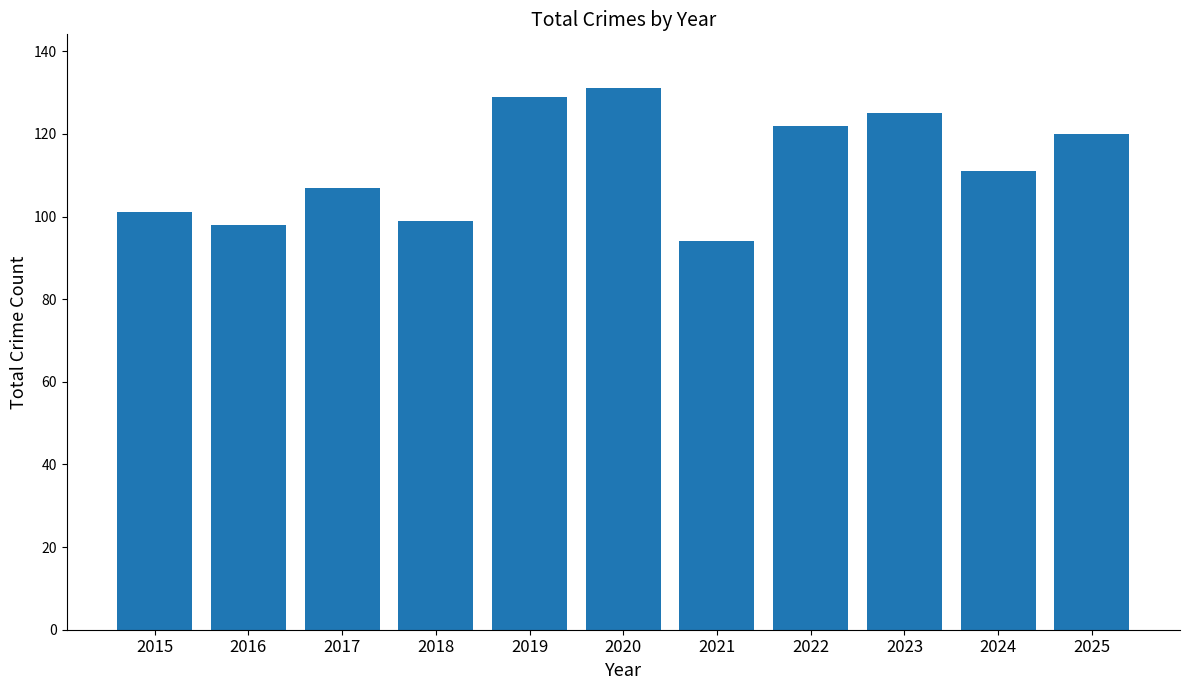

Reading left to right, what are all the values shown in this chart?

101	98	107	99	129	131	94	122	125	111	120